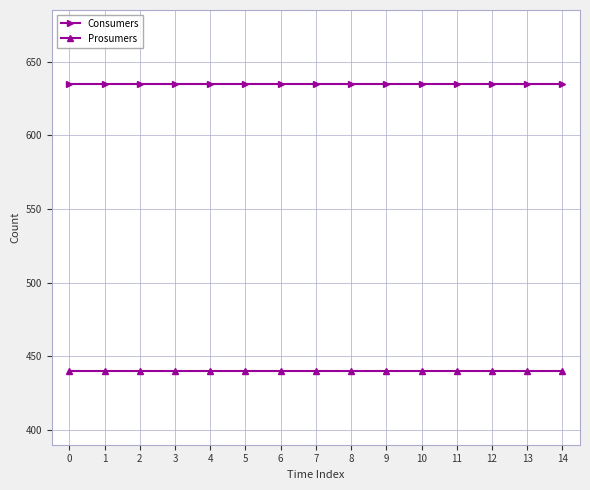

What is the approximate value of Prosumers at 10?

440